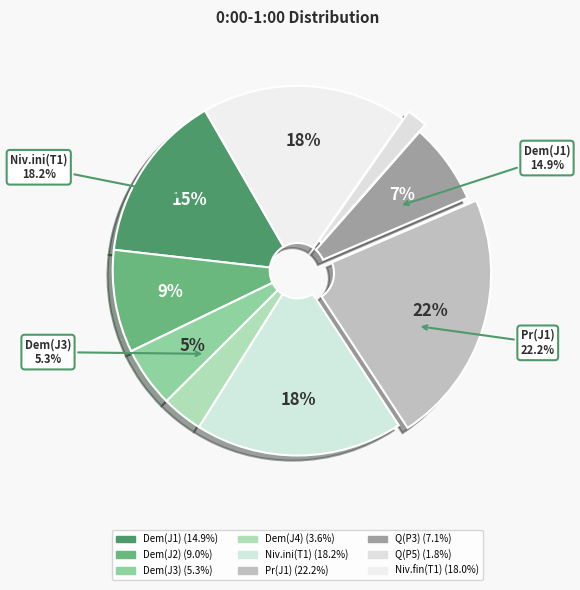

Which slice is the smallest?

Q(P5)